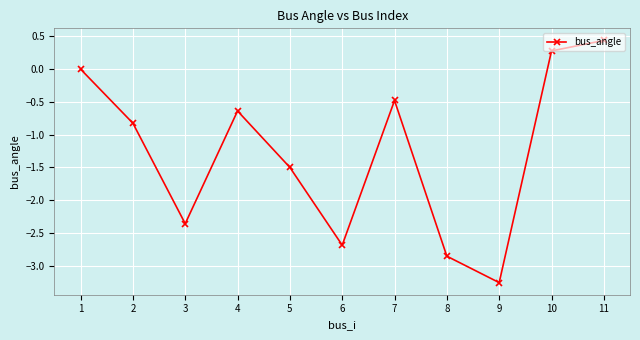

What is the average value?

-1.3